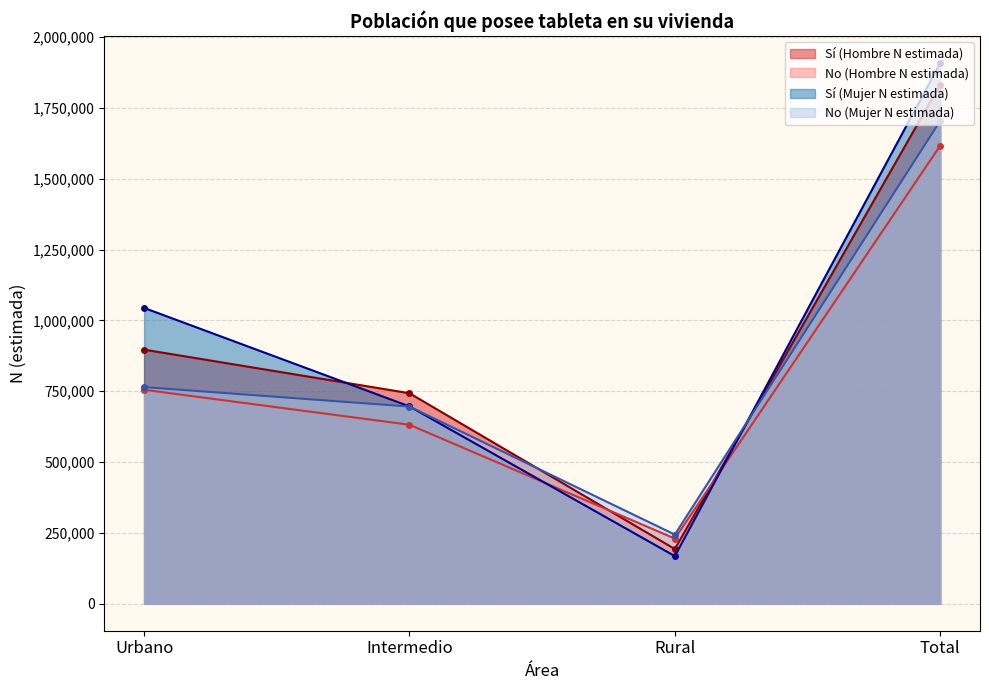

Is it true that Sí (Mujer N estimada) equals 1003742 at Intermedio?

False